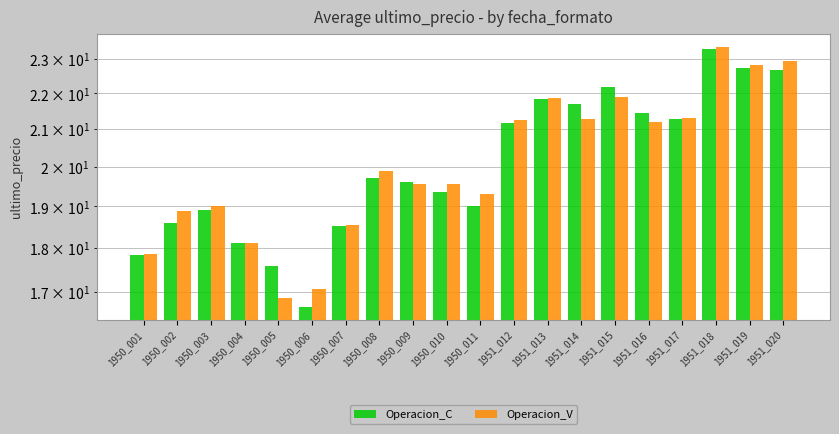

Which series changed the most between 1950_008 and 1951_014?

Operacion_C